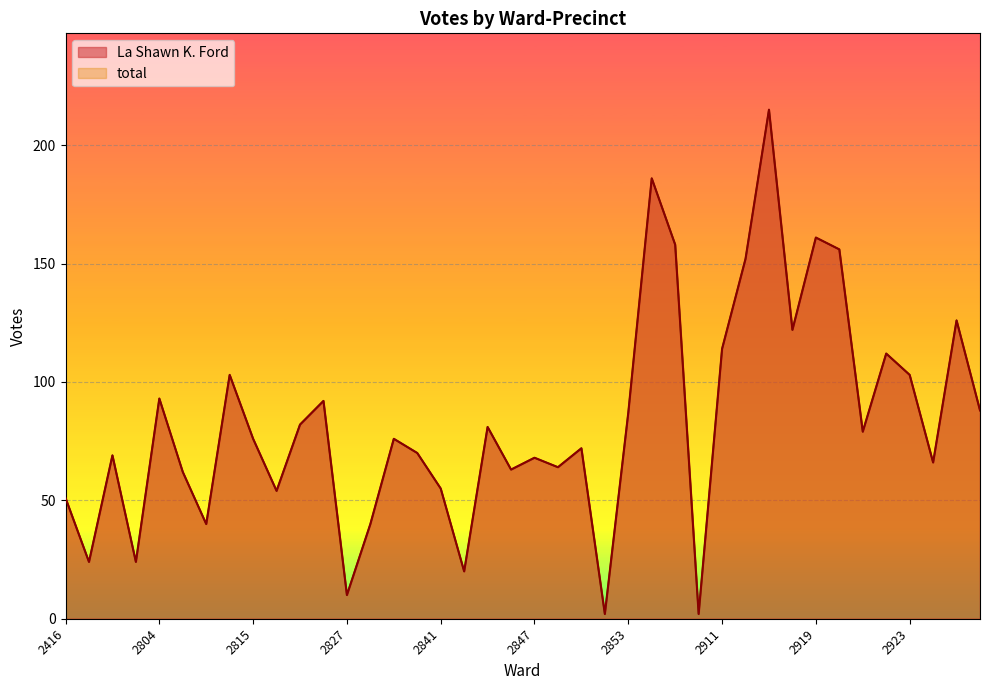

Reading left to right, extract all data points from this chart.

La Shawn K. Ford: 2416=51	2441=24	2446=69	2801=24	2804=93	2808=62	2812=40	2814=103	2815=76	2816=54	2817=82	2819=92	2827=10	2830=40	2838=76	2839=70	2841=55	2842=20	2845=81	2846=63	2847=68	2848=64	2849=72	2851=2	2853=87	2901=186	2903=158	2907=2	2911=114	2914=152	2916=215	2918=122	2919=161	2920=156	2921=79	2922=112	2923=103	2927=66	2928=126	2931=88
total: 2416=51	2441=24	2446=69	2801=24	2804=93	2808=62	2812=40	2814=103	2815=76	2816=54	2817=82	2819=92	2827=10	2830=40	2838=76	2839=70	2841=55	2842=20	2845=81	2846=63	2847=68	2848=64	2849=72	2851=2	2853=87	2901=186	2903=158	2907=2	2911=114	2914=152	2916=215	2918=122	2919=161	2920=156	2921=79	2922=112	2923=103	2927=66	2928=126	2931=88